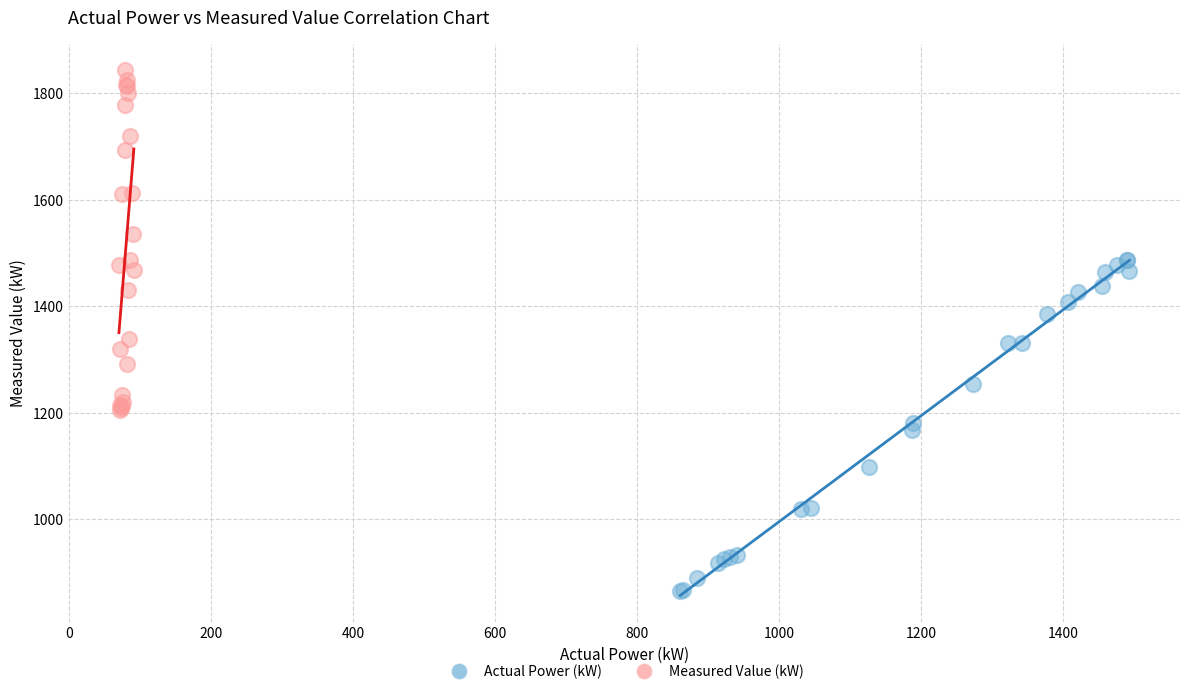

Which series contains the lowest Y value?

Actual Power (kW)